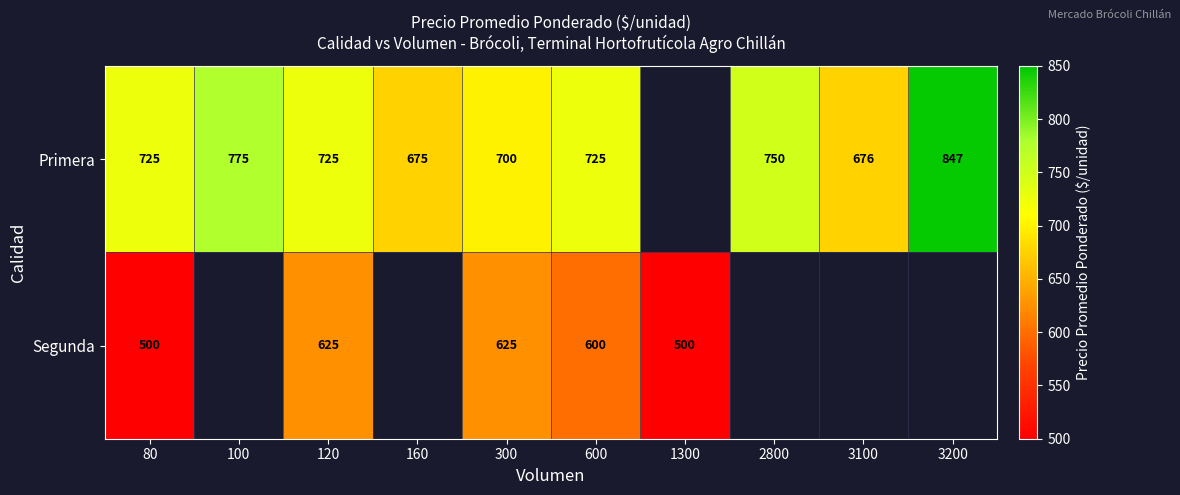

What is the difference between the Primera values at 600 and 100?

50